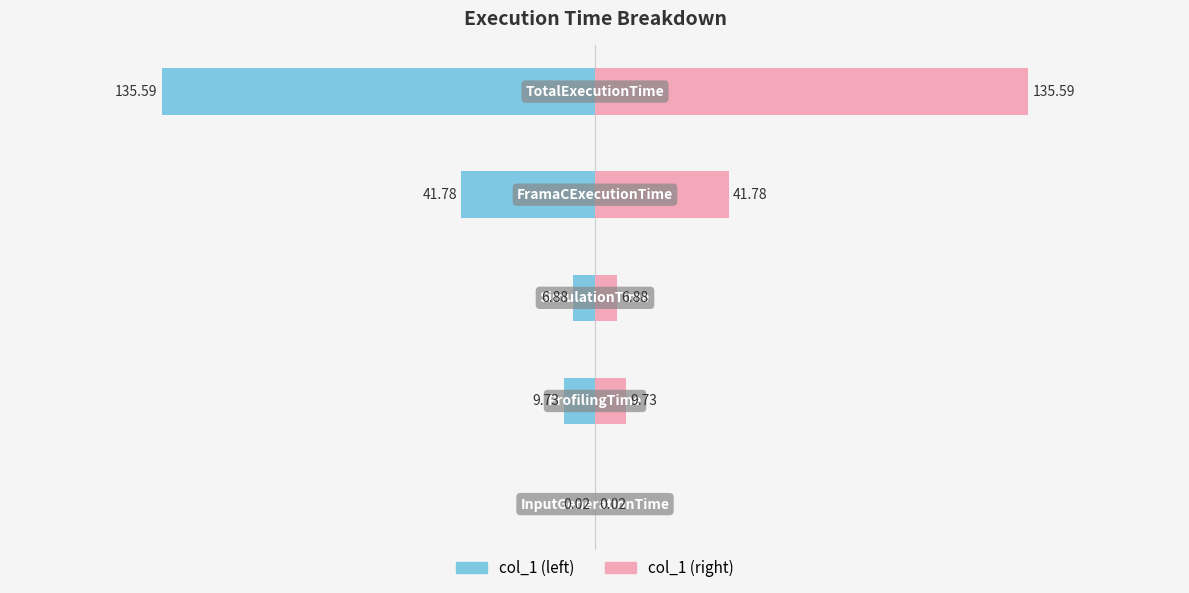

Reading left to right, list all the values displayed in this chart.

col_1 (left): −200=-0.0	−150=-9.7	−100=-6.9	−50=-41.8	0=-135.6
col_1 (right): −200=0.0	−150=9.7	−100=6.9	−50=41.8	0=135.6